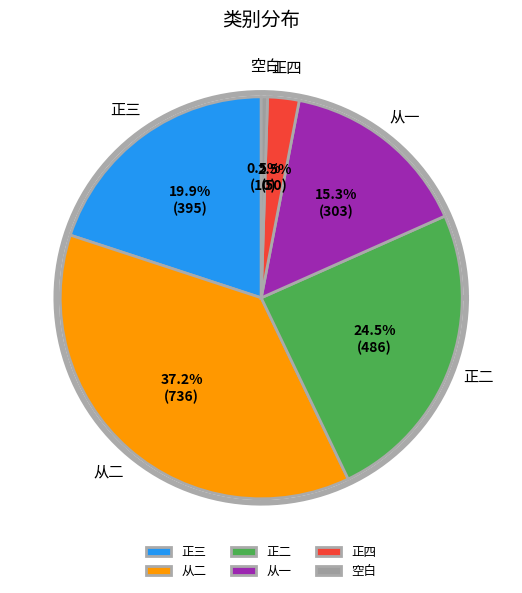

The 从二 slice represents 37% of the pie. True or false?

True